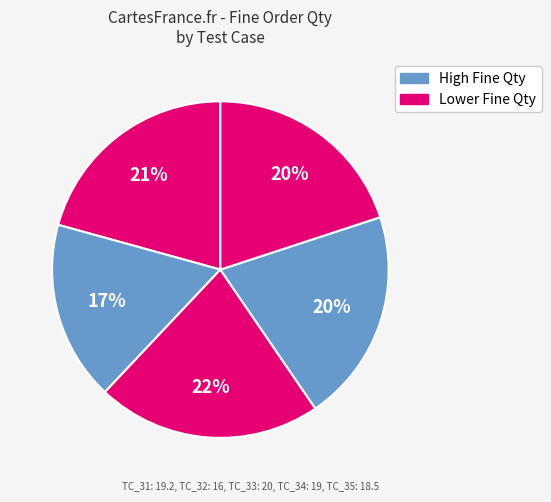

Count the number of slices in the pie.

5